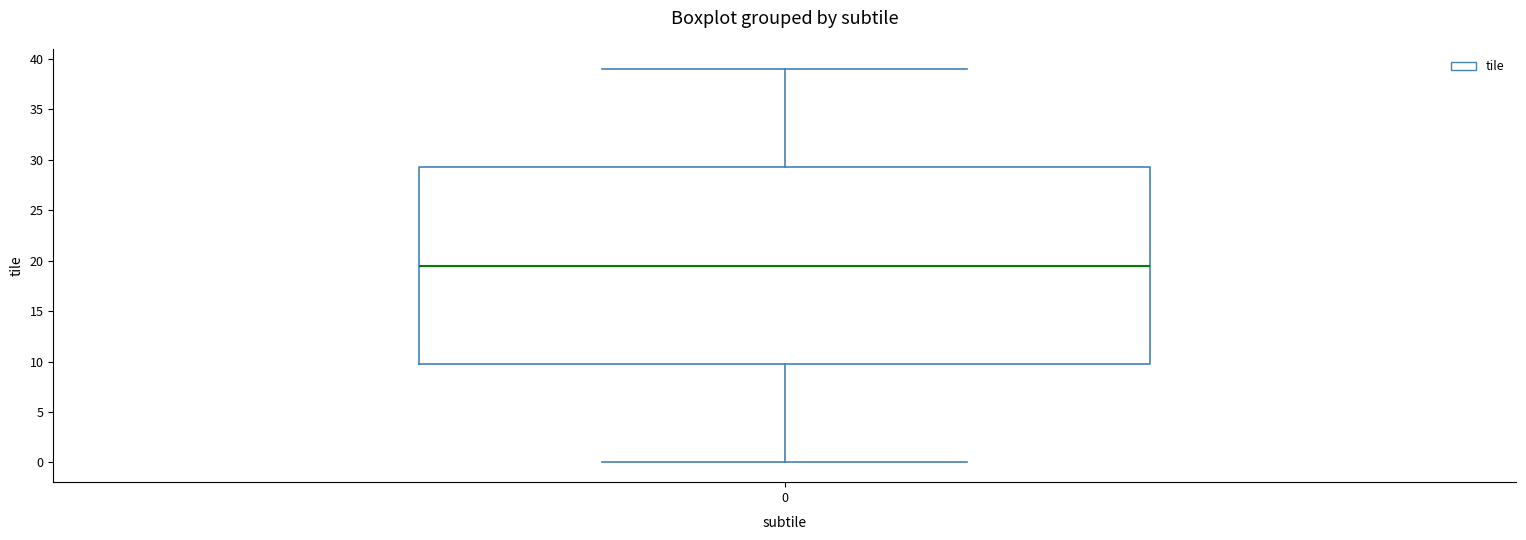

Read this box plot against the y-axis: the position of the median line, the range covered by the box, and the ends of both whiskers. The values are not printed on the chart, so give them approximately, as read against the axis.

median 19.5, box 10.0 to 29.5, whiskers 0.0 to 39.0